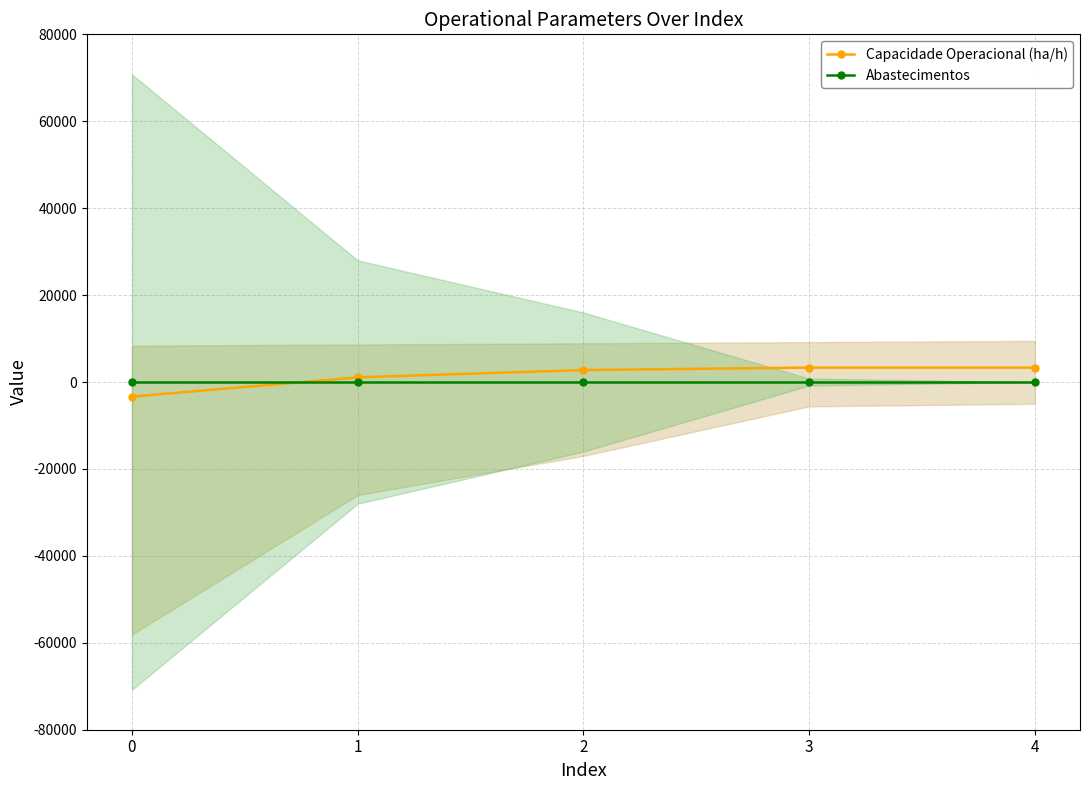

Reading left to right, transcribe all the data shown in this chart.

Capacidade Operacional (ha/h): 0=-3346.5	1=1075.0	2=2754.5	3=3320.5	4=3318.5
Abastecimentos: 0=0.0	1=0.0	2=0.0	3=0.0	4=0.0